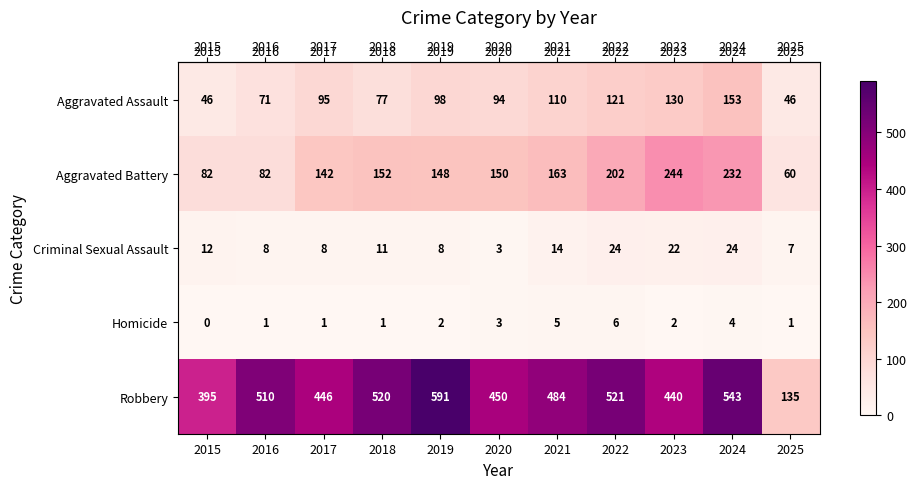

Which series has the widest spread of values?

Robbery